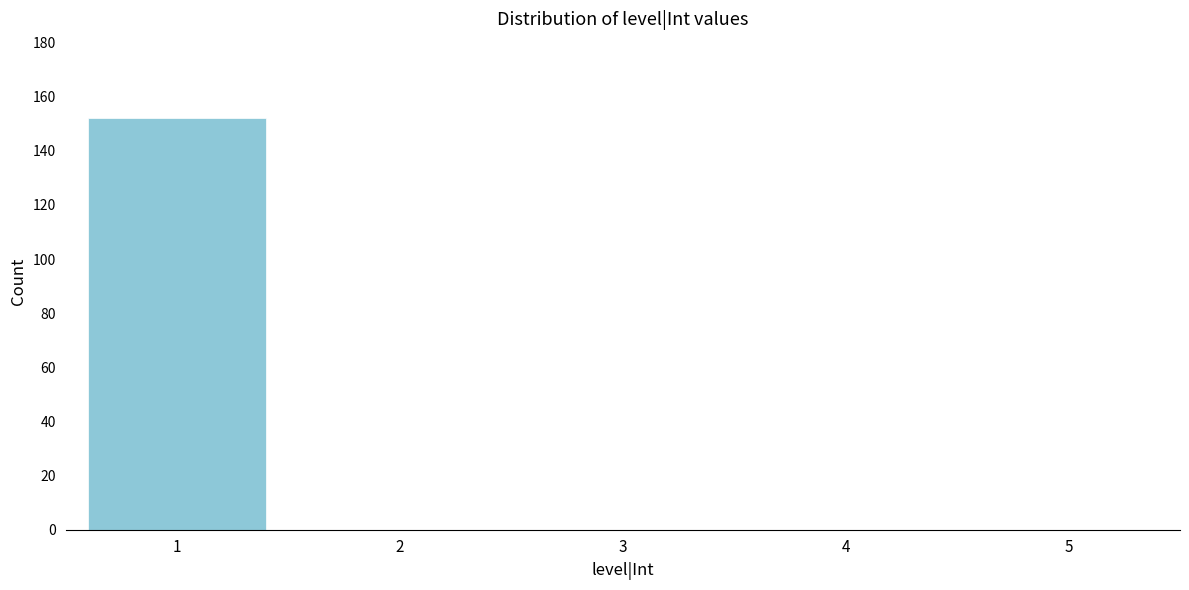

Reading left to right, extract all data points from this chart.

1=152	2=0	3=0	4=0	5=0